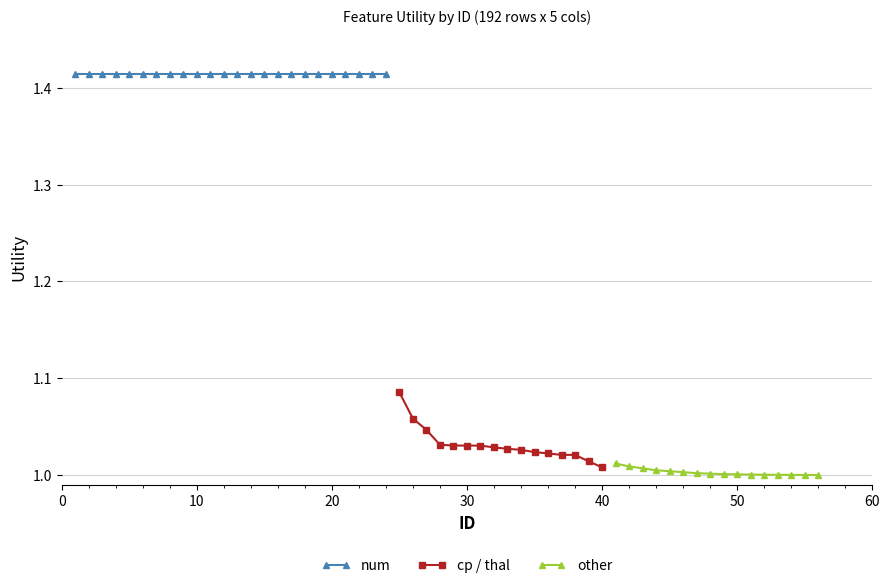

Count the cp_thal values in the range 1 to 2.

16